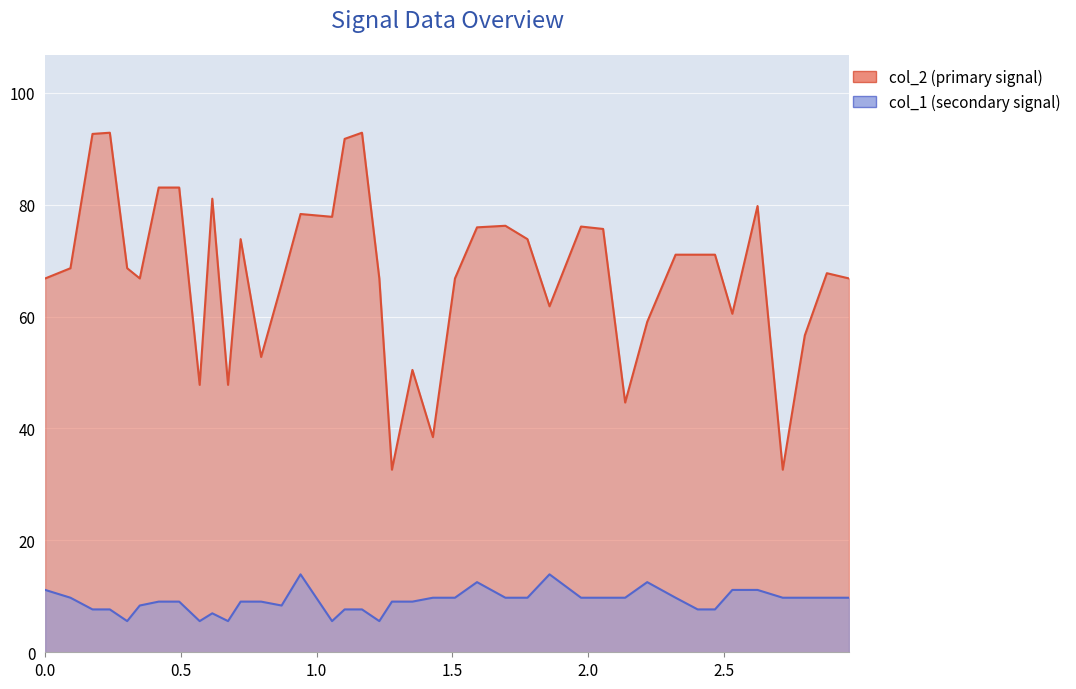

In col_2, how many points are lower than both neighbors (excluding endpoints)?

11